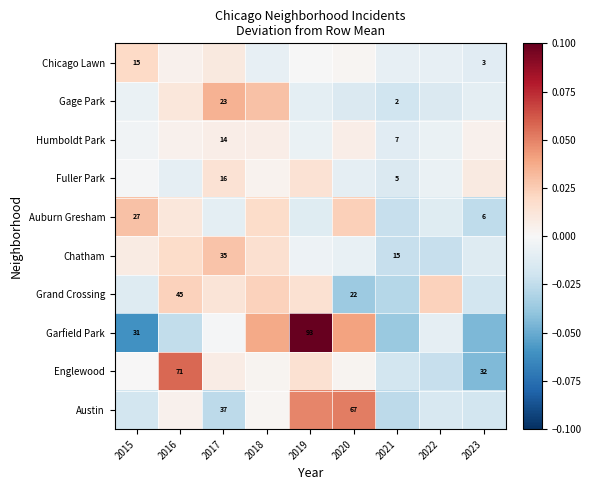

At how many categories does at least one series exceed 0?

8